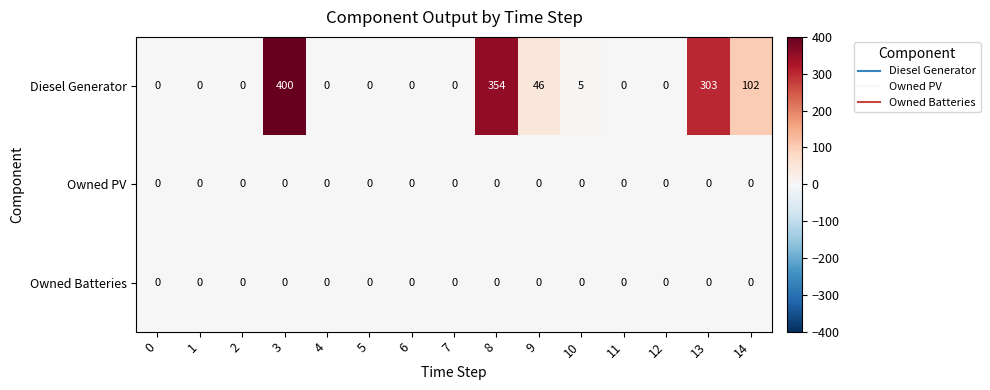

What is the total value across all series at 14?

102